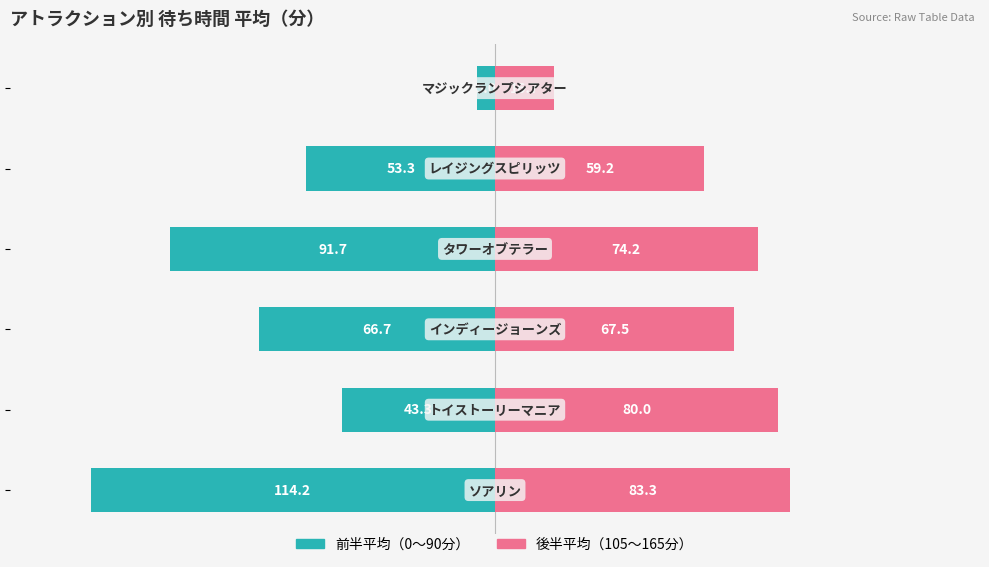

Reading right to left, list all the values displayed in this chart.

前半平均（0〜90分）: 100=-5.0	50=-53.3	0=-91.7	−50=-66.7	−100=-43.3	−150=-114.2
後半平均（105〜165分）: 100=16.7	50=59.2	0=74.2	−50=67.5	−100=80.0	−150=83.3